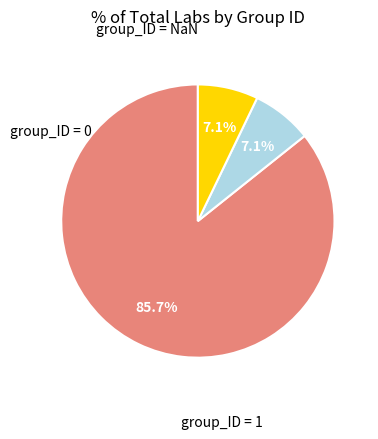

How many segments does this pie chart have?

3